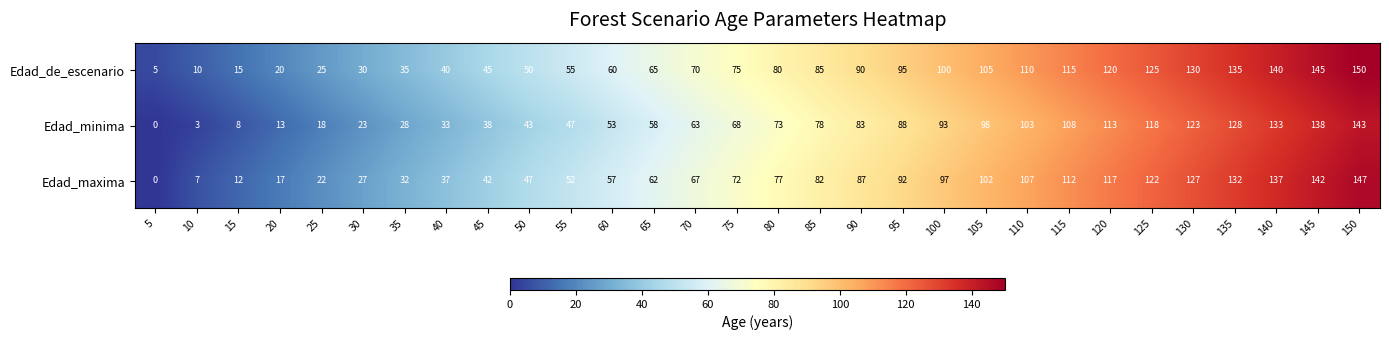

At which category is the sum across all series the highest?

150